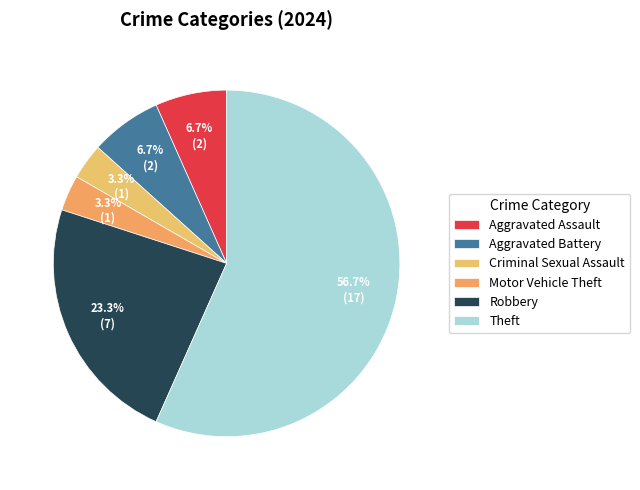

What percentage do Theft and Robbery together represent?

80.0%